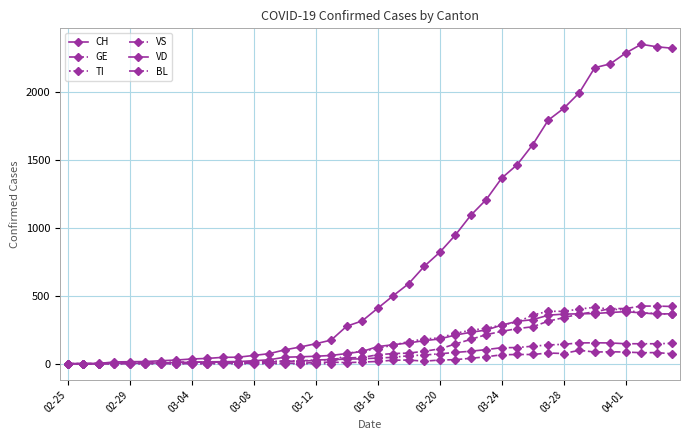

How many series are shown in this chart?

6